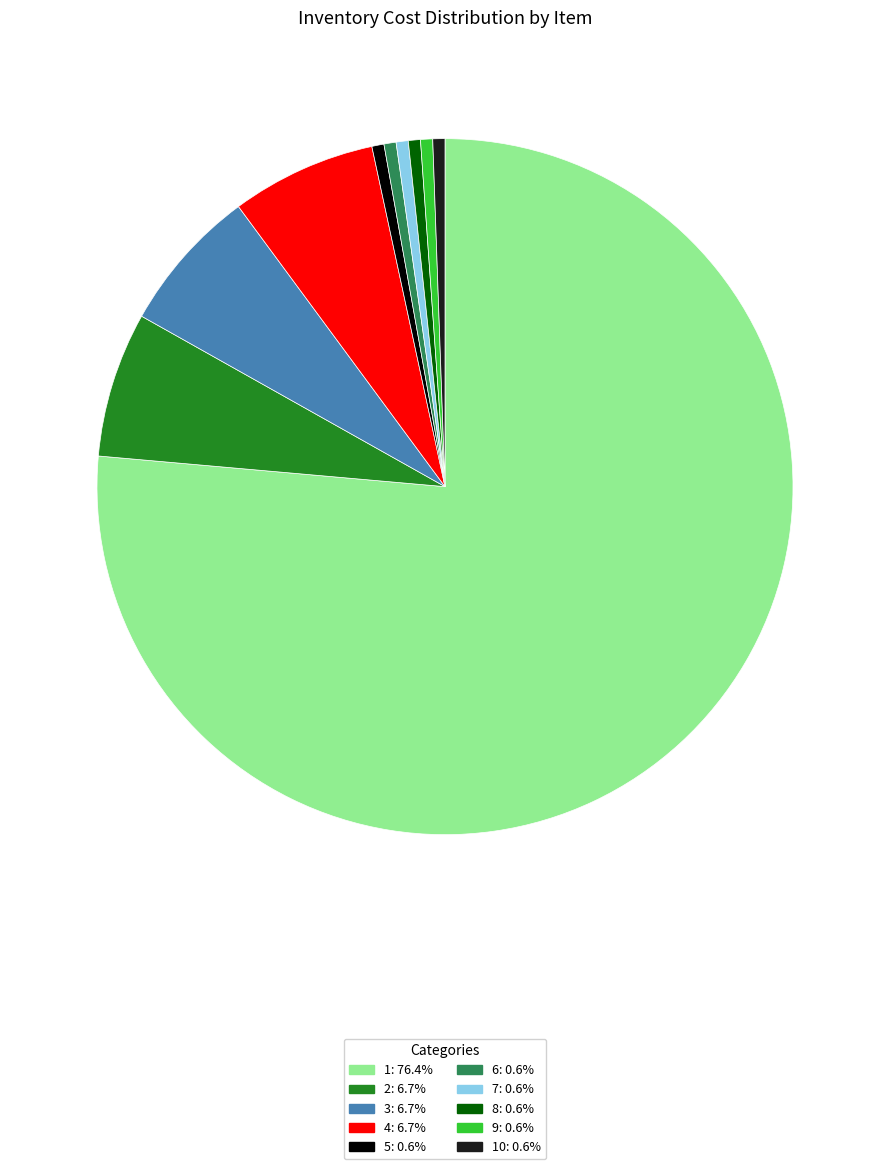

Is the sum of 1: 76.4% and 8: 0.6% greater than half?

Yes